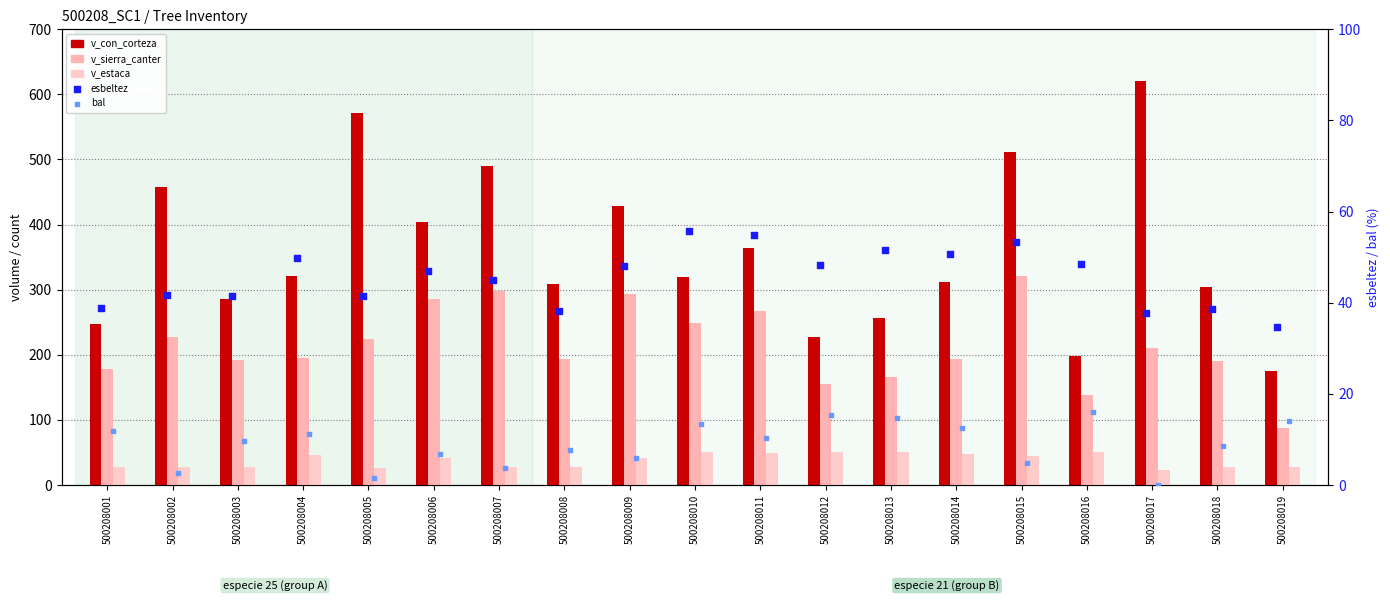

Which series has the largest total across all categories?

v_con_corteza